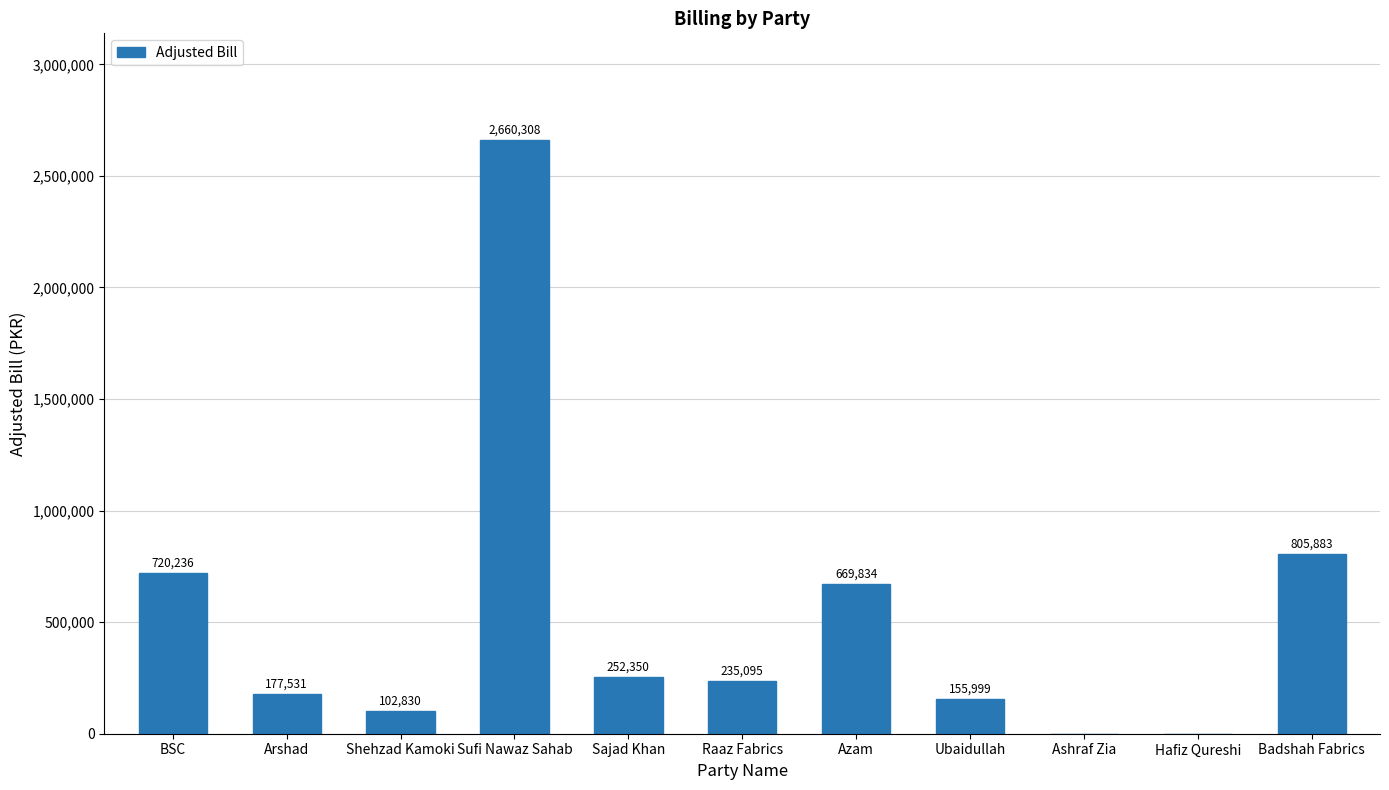

The value at BSC is 720235.9. True or false?

True